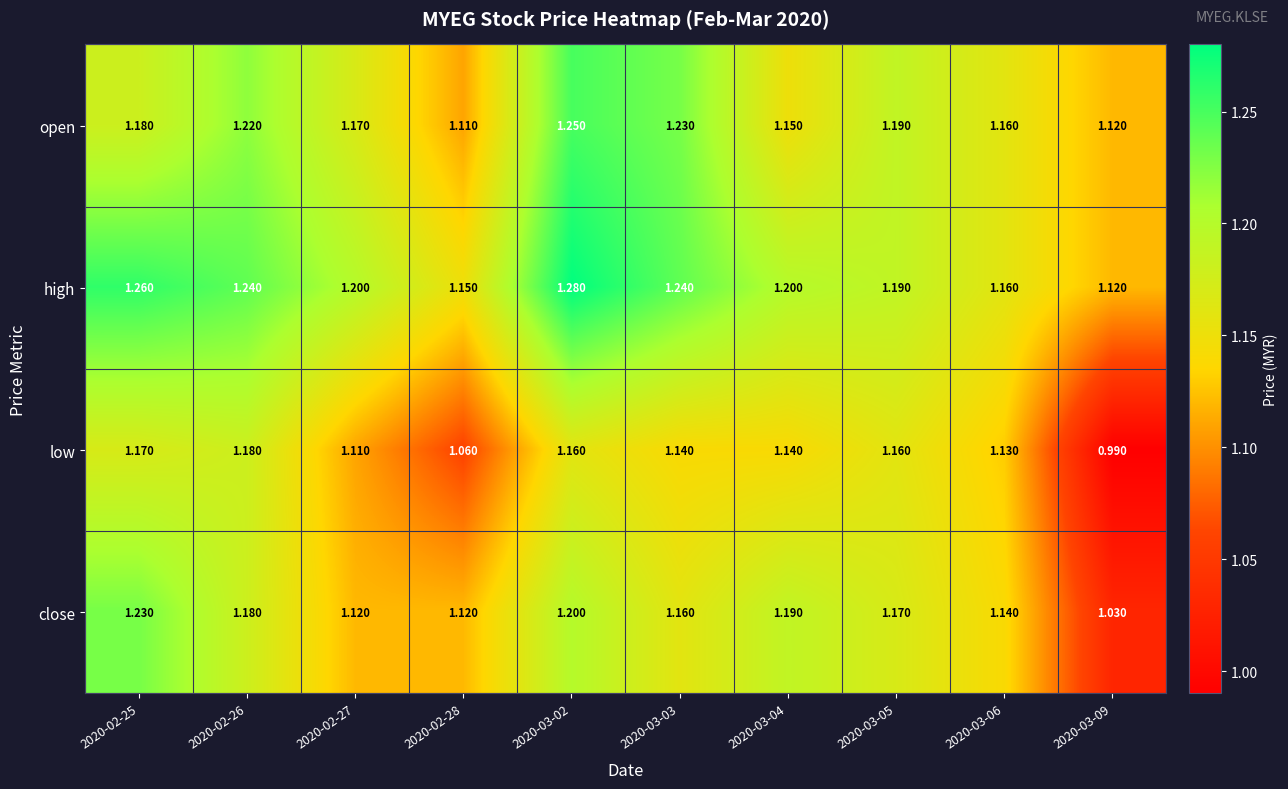

Rank the series by their maximum value, from lowest to highest.

low, close, open, high